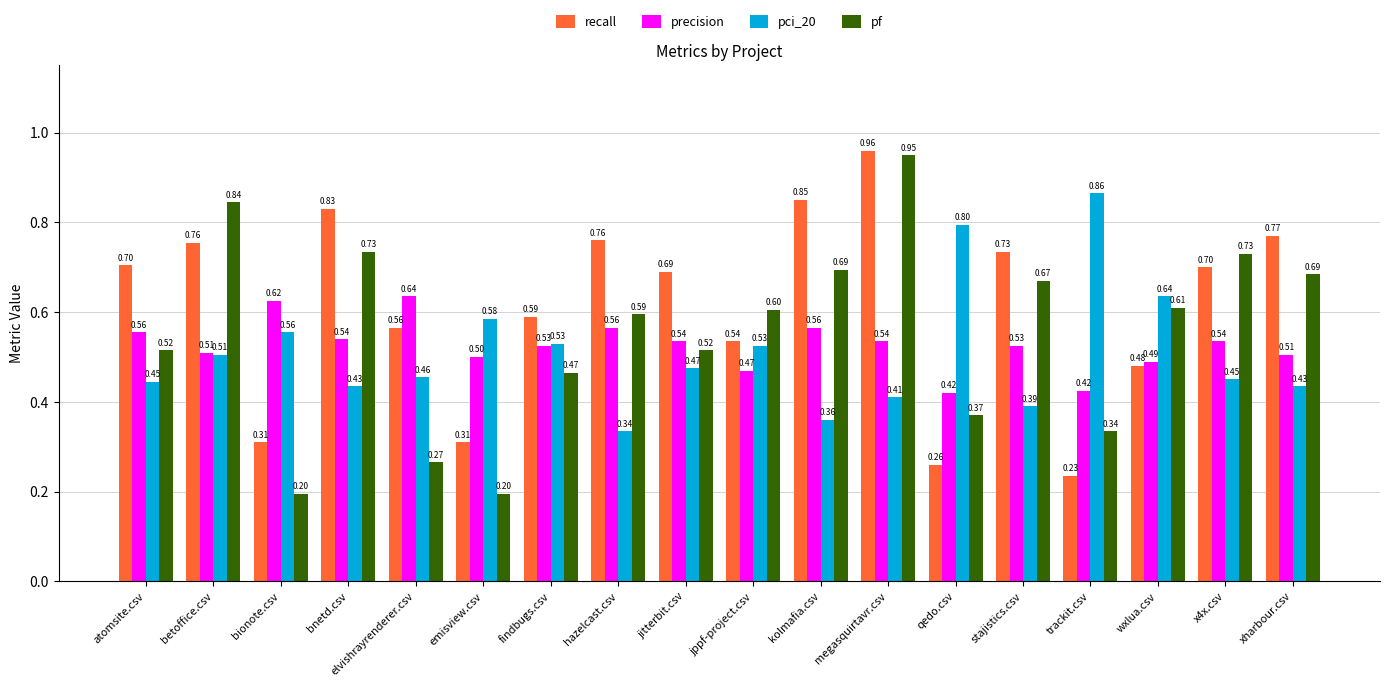

What is the label of the 12th bar from the left?

megasquirtavr.csv